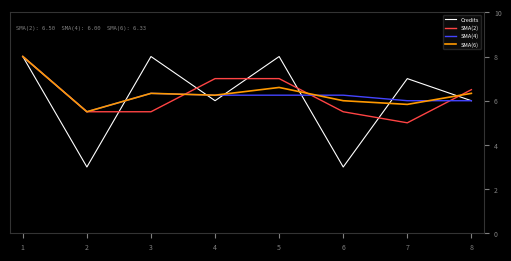

Is it true that Credits equals 1.8 at 2?

False